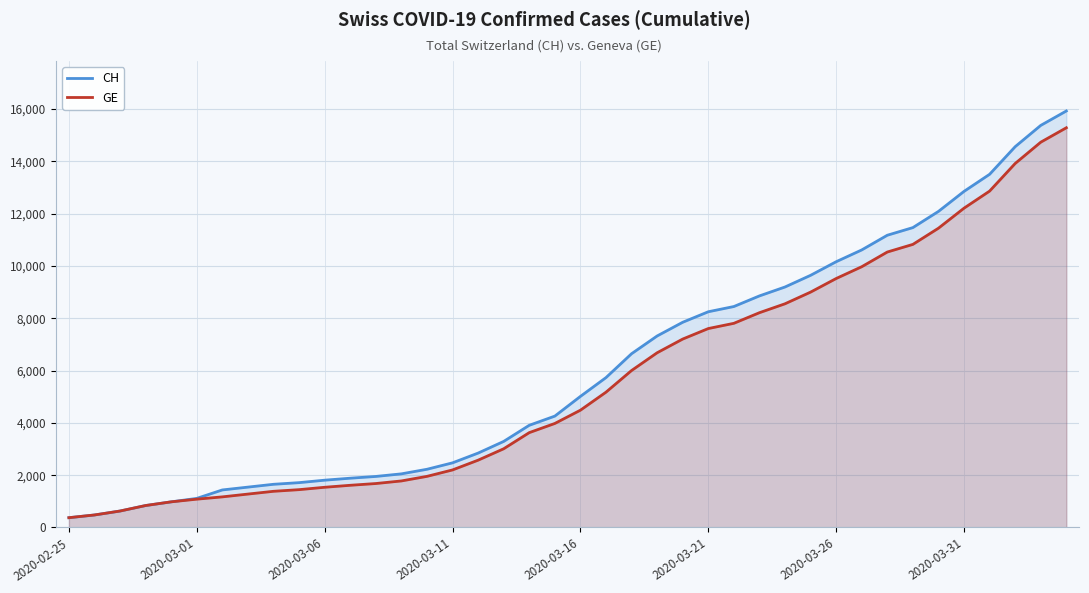

How many series are shown in this chart?

2